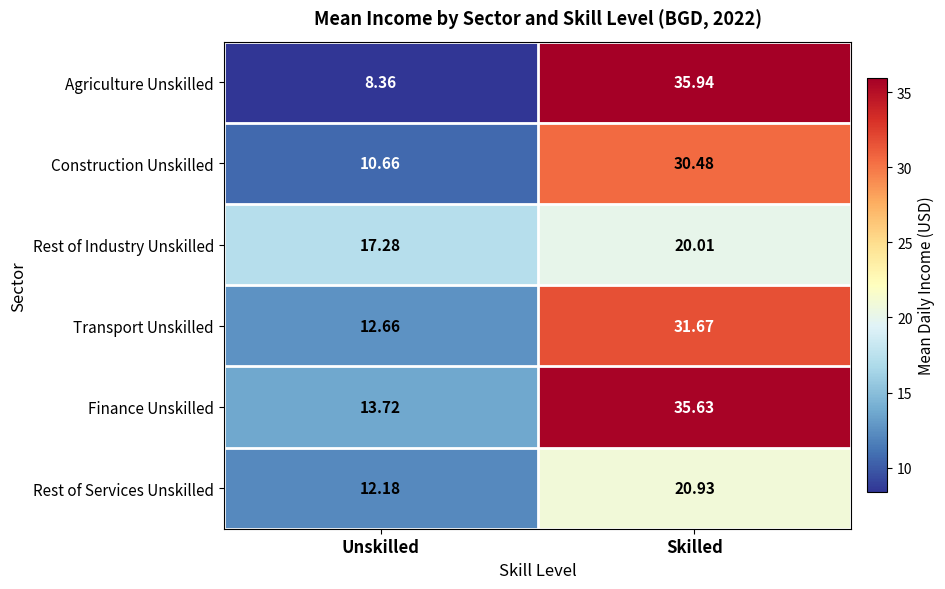

Which category has the lowest value in the Rest of Services Unskilled series?

Unskilled